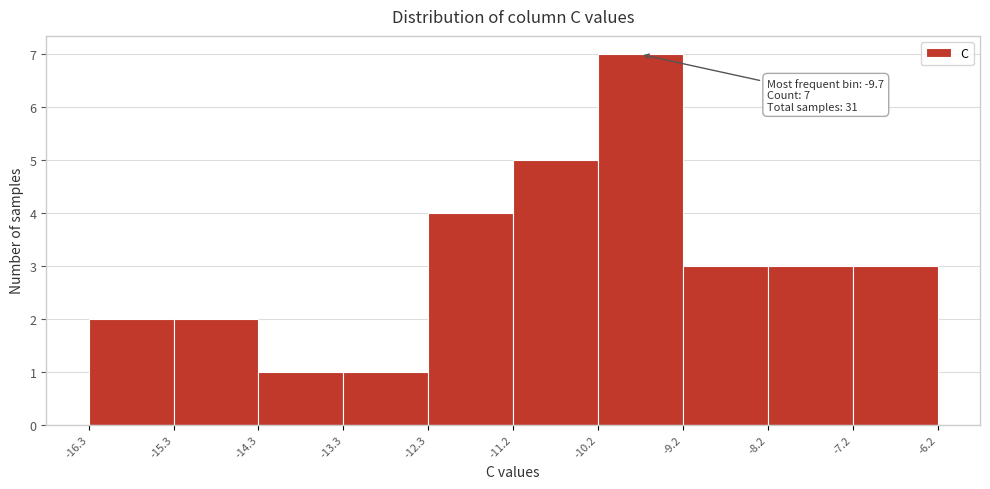

Over which range of the x-axis is the bar tallest?

-10.2 to -9.2